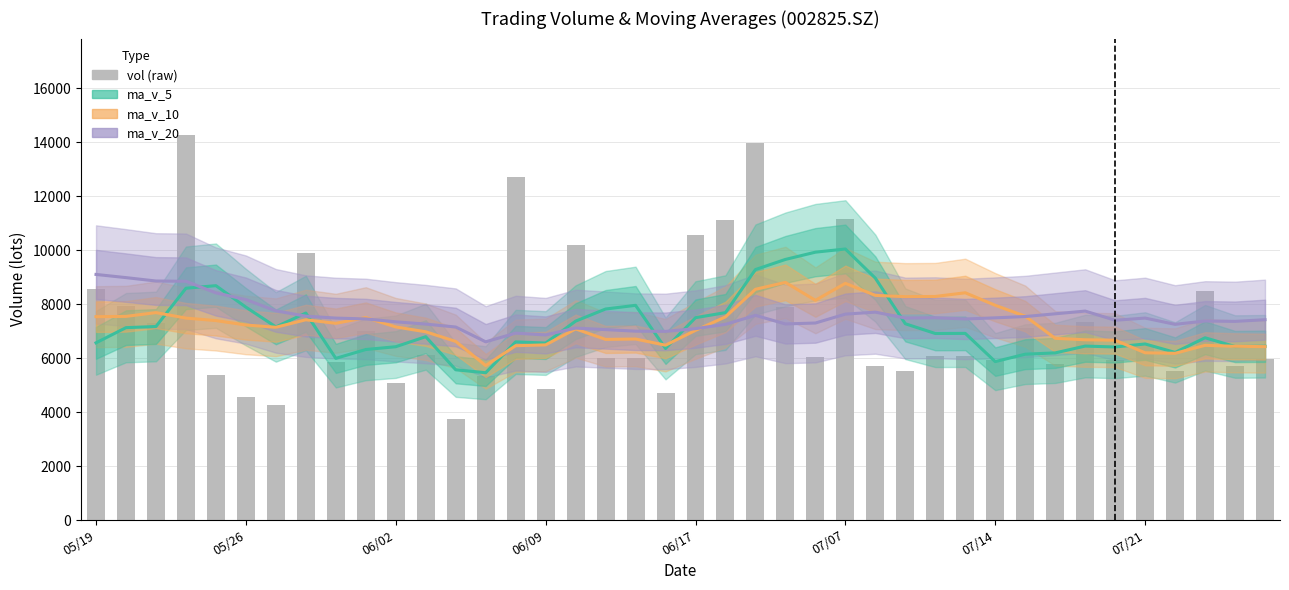

At which label does vol first exceed 6081?

05/19